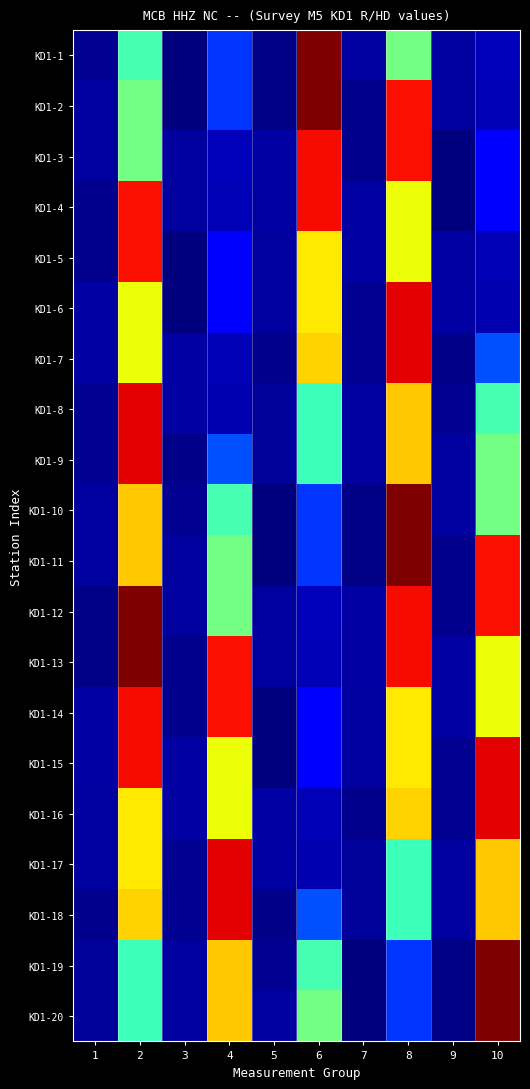

Rank the series by their maximum value, from lowest to highest.

KD1-5, KD1-4, KD1-3, KD1-14, KD1-6, KD1-8, KD1-15, KD1-17, KD1-7, KD1-9, KD1-16, KD1-18, KD1-1, KD1-10, KD1-12, KD1-19, KD1-2, KD1-11, KD1-13, KD1-20